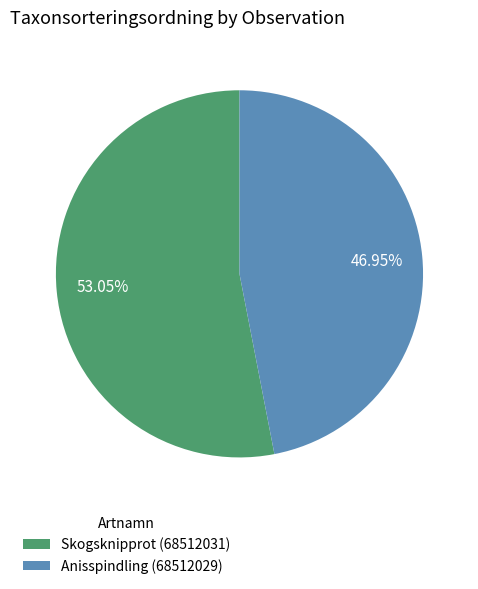

What percentage is the Skogsknipprot (68512031) slice, to the nearest percent?

53%